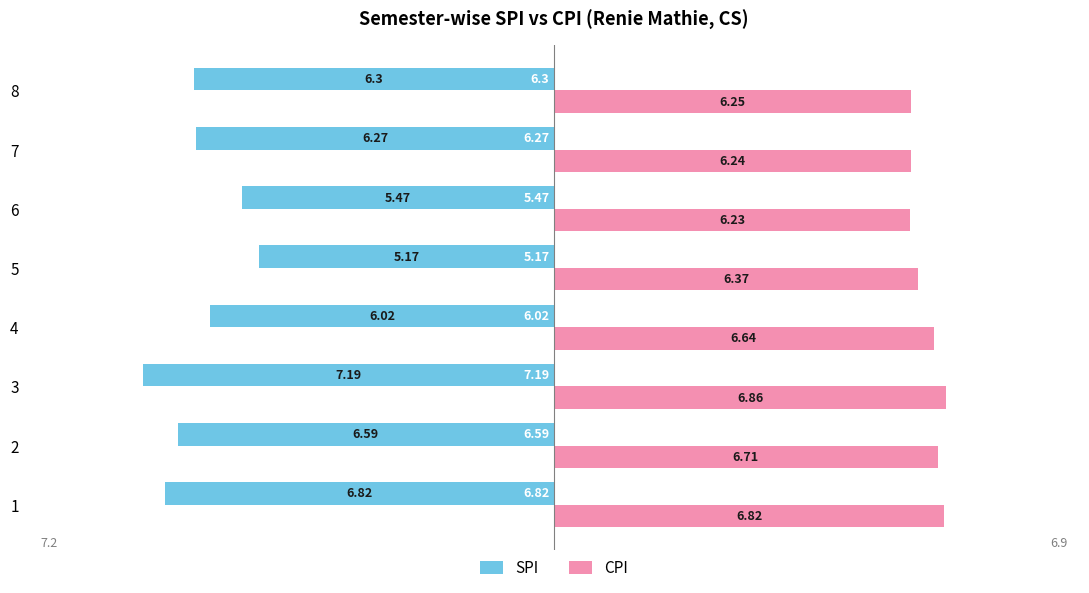

What are all the series names shown in the legend?

SPI, CPI